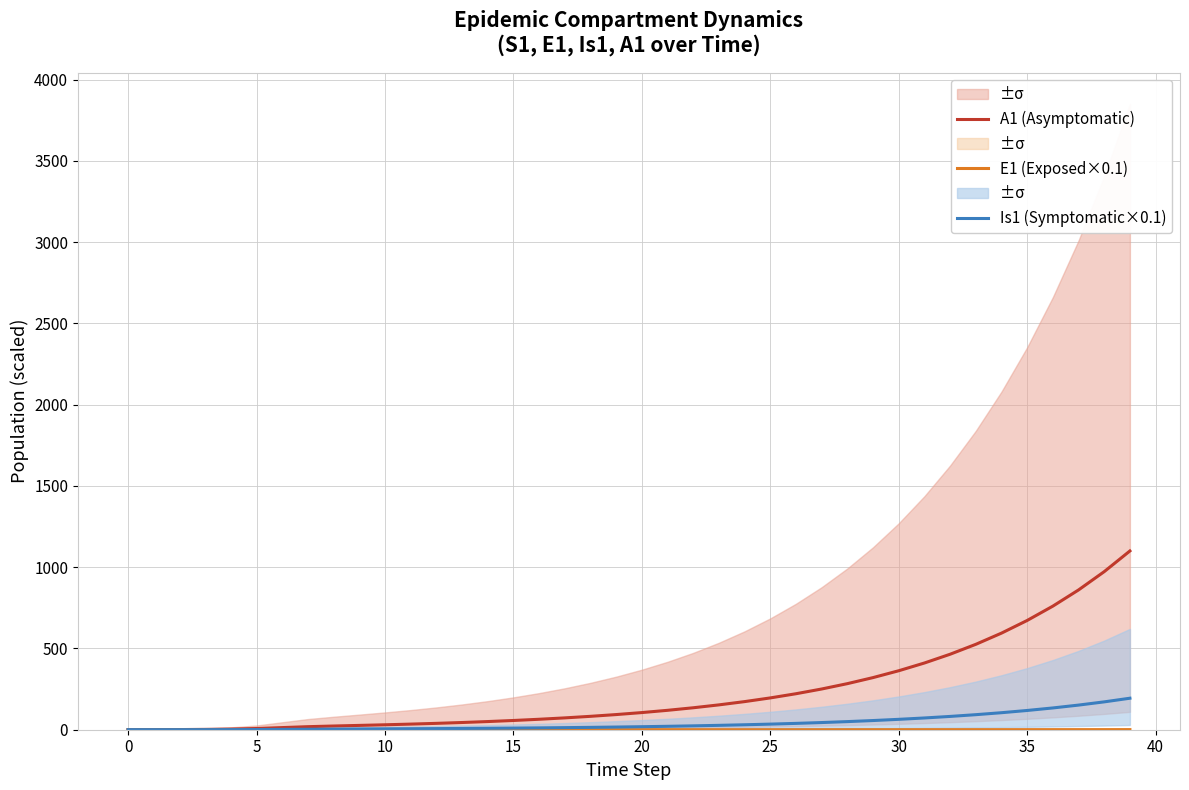

What are all the series names shown in the legend?

A1 (Asymptomatic), E1 (Exposed×0.1), Is1 (Symptomatic×0.1)